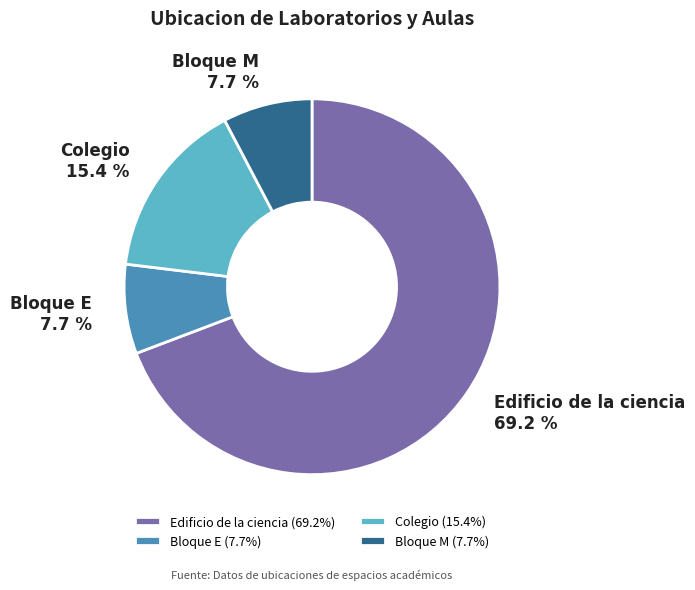

Which slice represents more than half of the pie?

Edificio de la ciencia